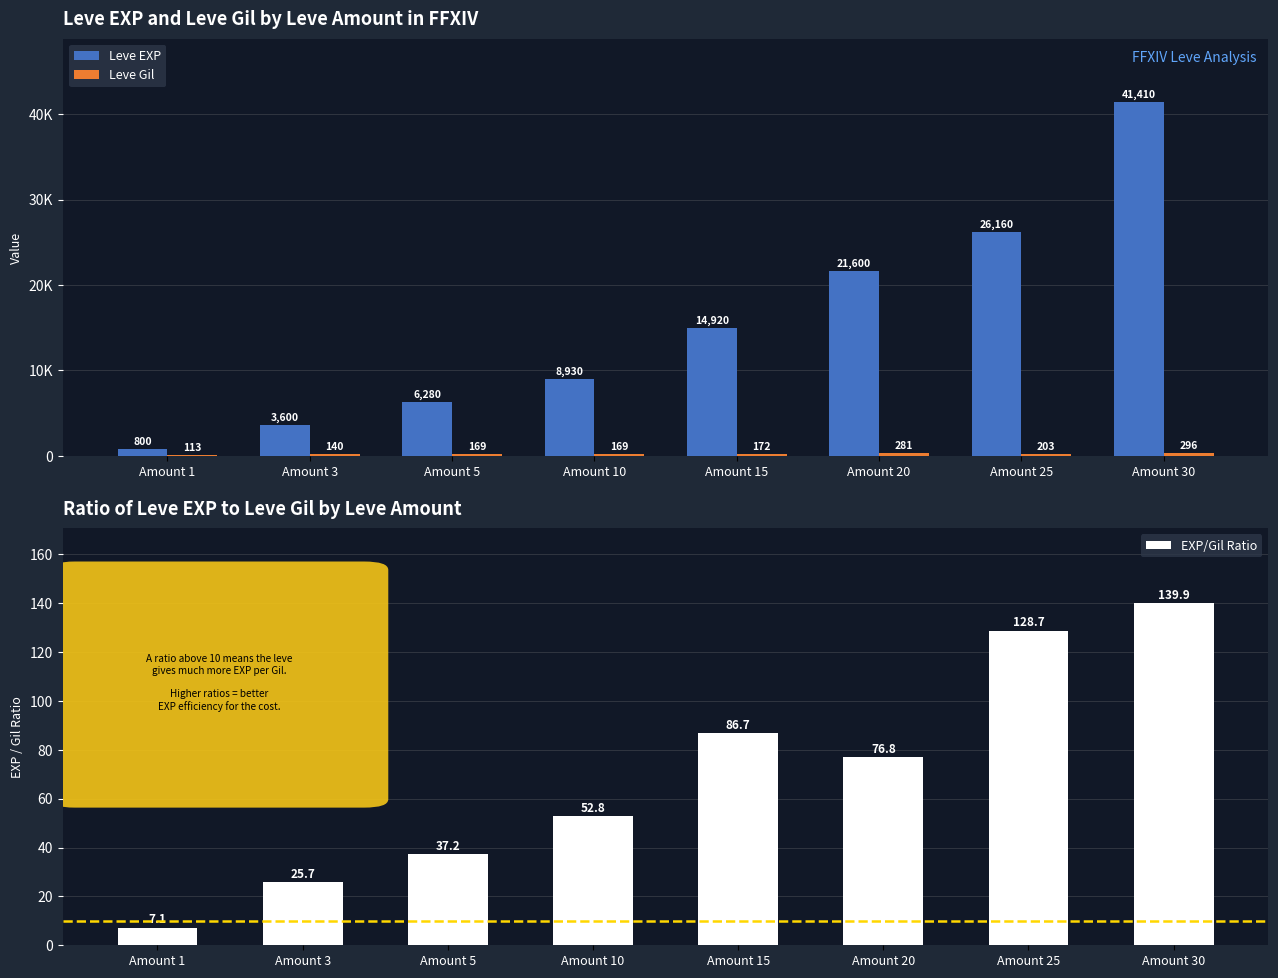

What are all the series names shown in the legend?

Leve EXP, Leve Gil, EXP/Gil Ratio